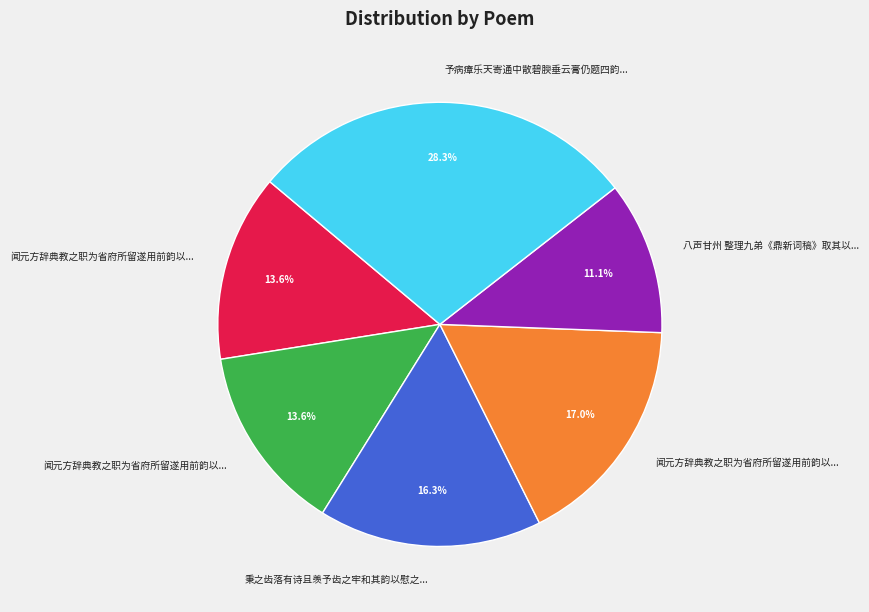

Does any single category account for the majority?

No